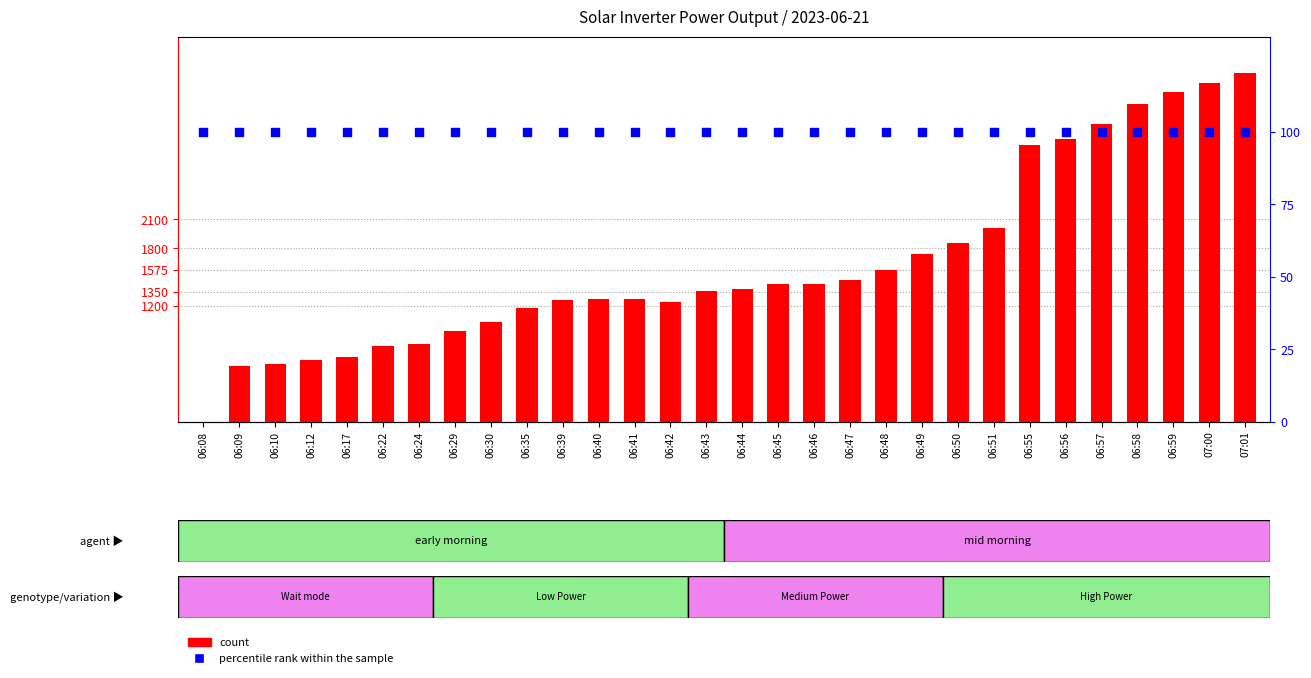

What are all the series names shown in the legend?

count, percentile rank within the sample